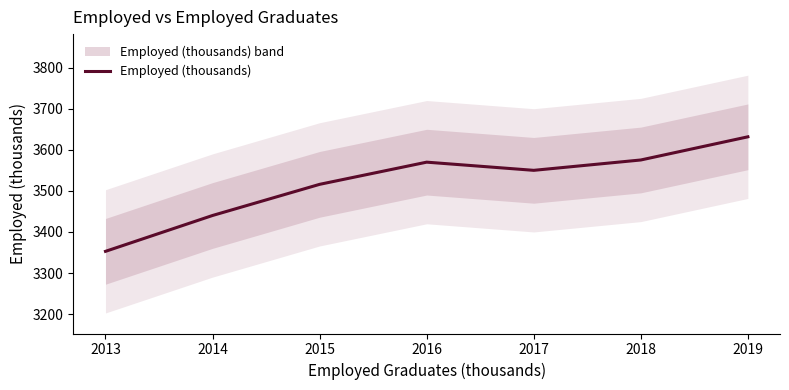

What is the value of the 5th point from the left?

3550.1